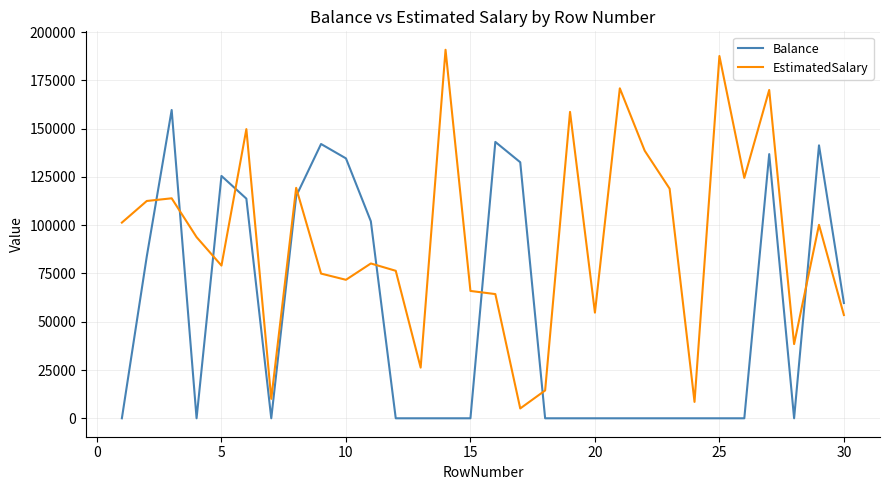

Which series has the widest spread of values?

EstimatedSalary